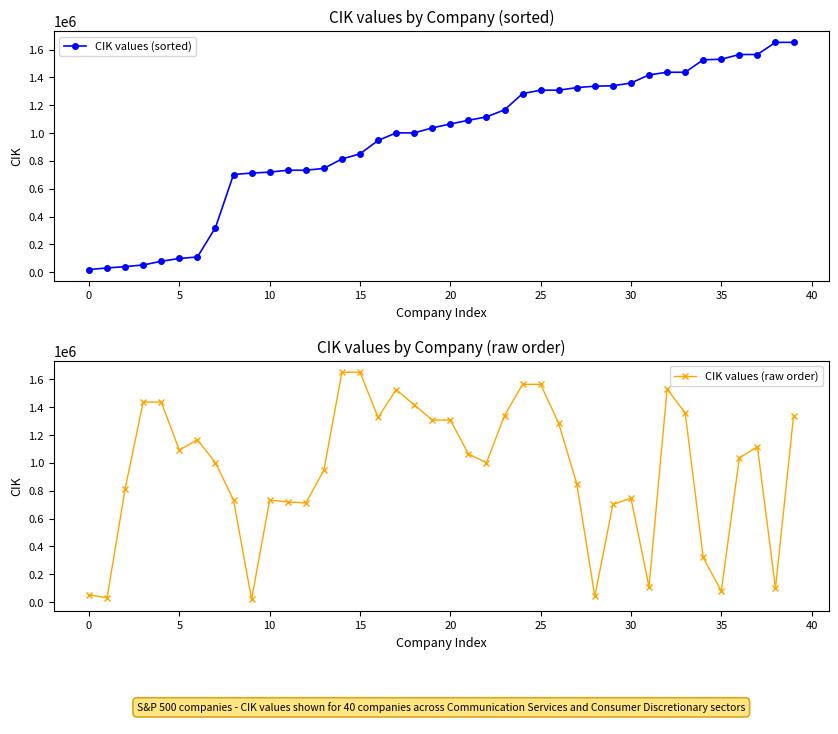

Which series has the widest spread of values?

CIK values (sorted)